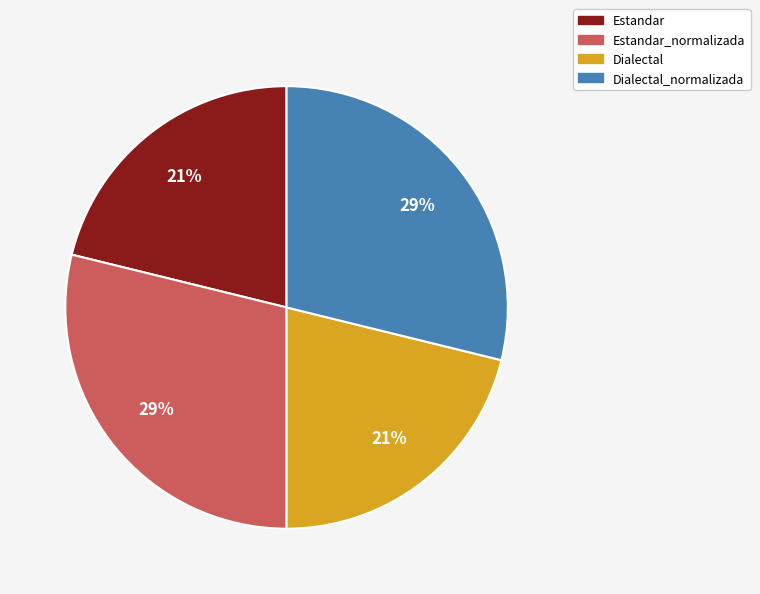

To the nearest percent, what is the difference between the largest and smallest slice percentages?

8%